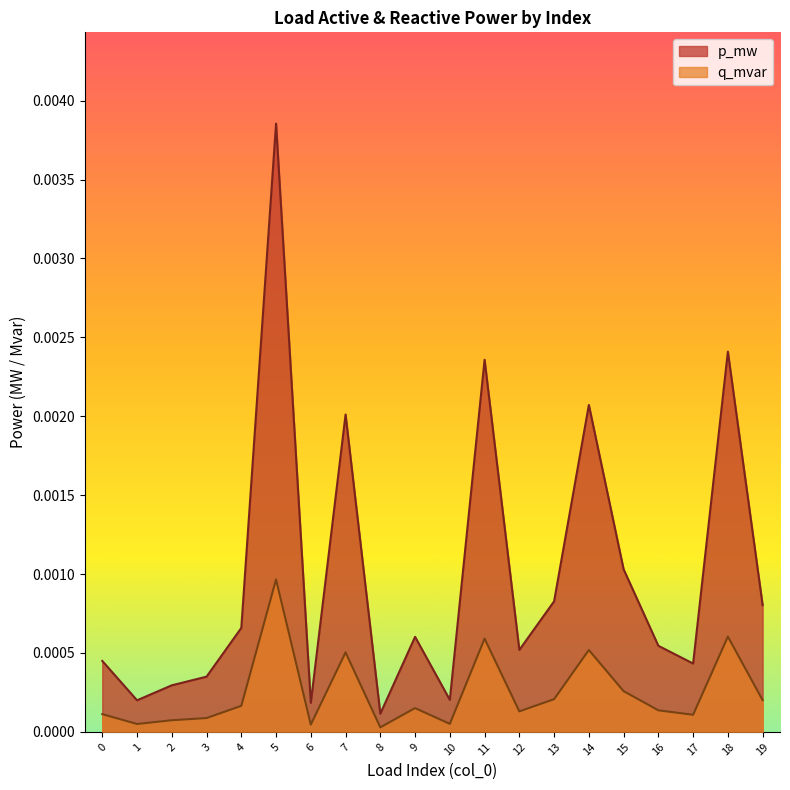

List the labels in order of q_mvar value, largest first.

5, 18, 11, 14, 7, 15, 13, 19, 4, 9, 16, 12, 0, 17, 3, 2, 10, 1, 6, 8